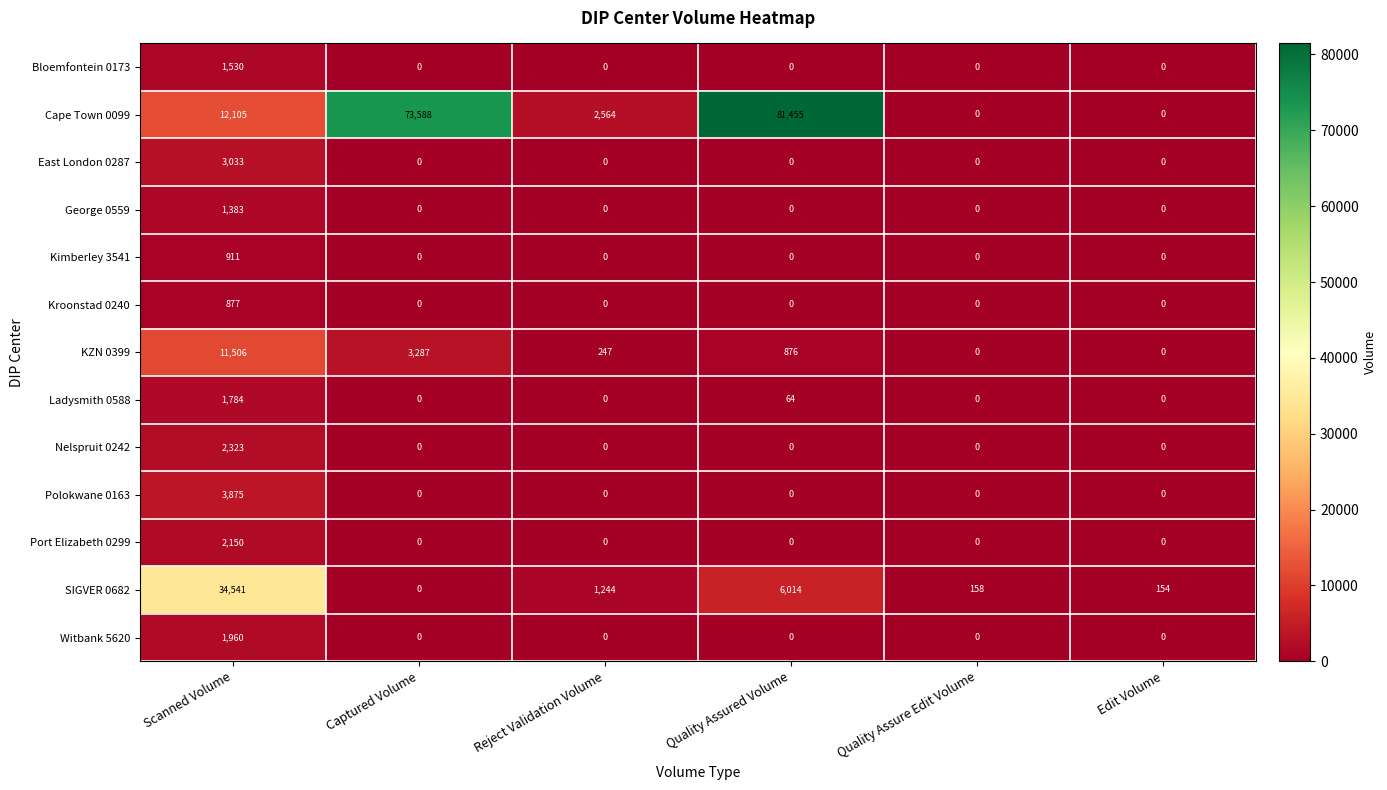

The value of Kroonstad 0240 at Reject Validation Volume is 0. True or false?

True